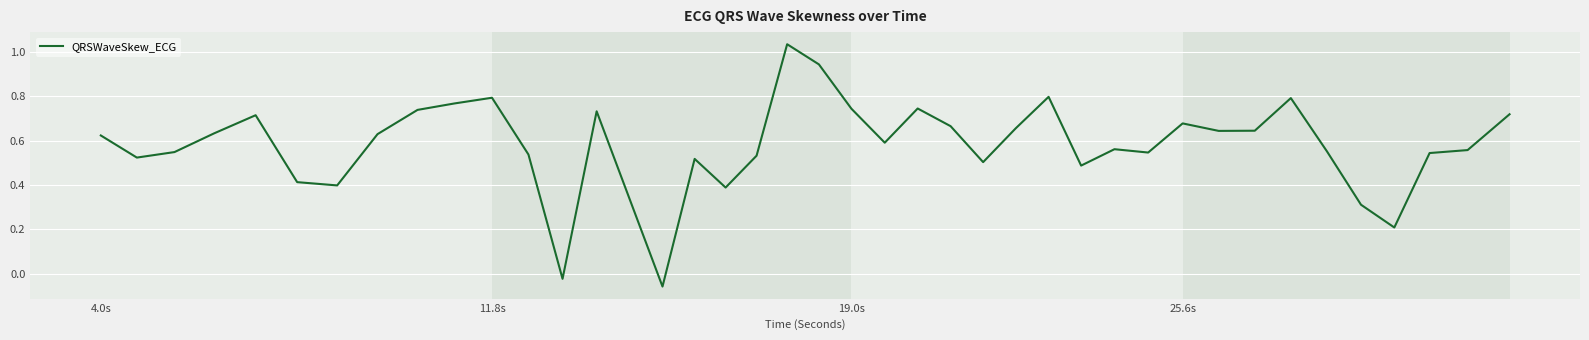

What is the difference between the maximum and minimum values?

1.1